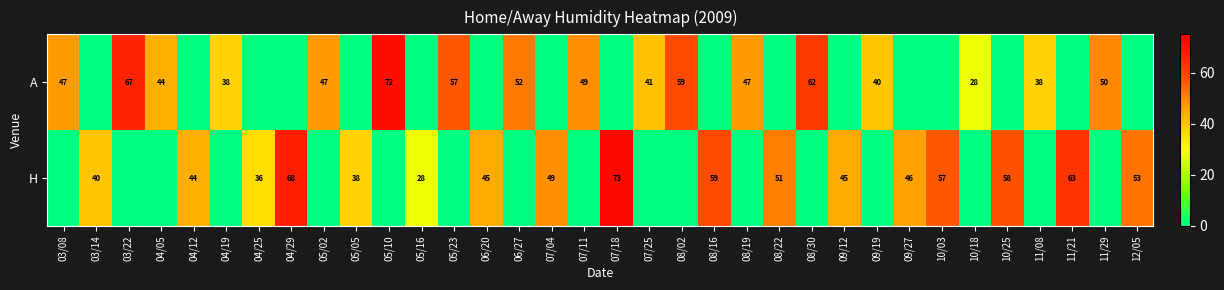

True or false: A has a value of 72 at 05/10.

True